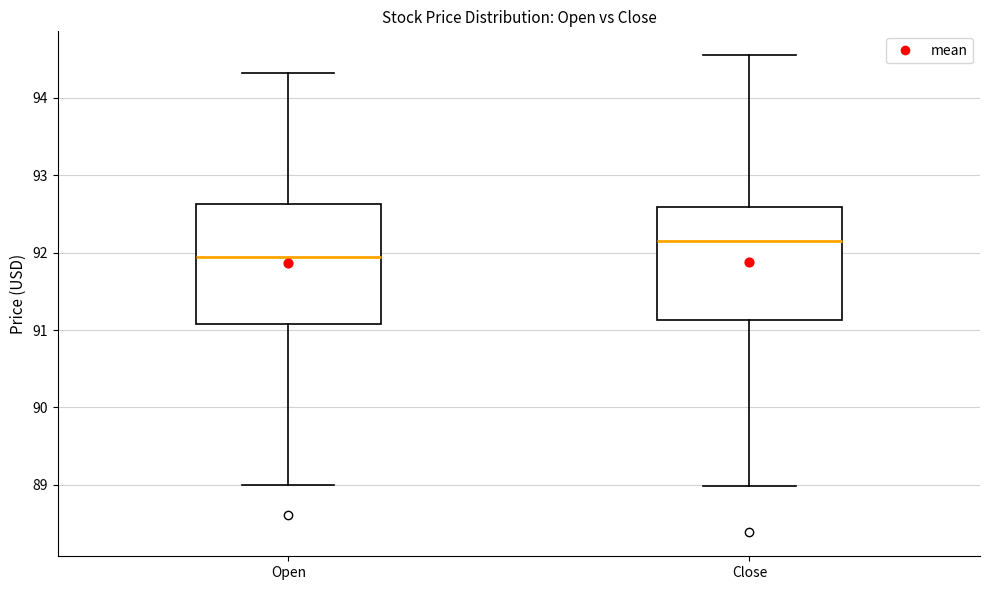

Reading left to right, transcribe this box plot: for each box, give where its median line is, the range the box spans, and where its two whiskers end, as read against the y-axis. The values are not printed on the chart, so give them approximately, as read against the axis.

Open: median 91.9, box 91.1 to 92.6, whiskers 89.0 to 94.3
Close: median 92.2, box 91.1 to 92.6, whiskers 89.0 to 94.6